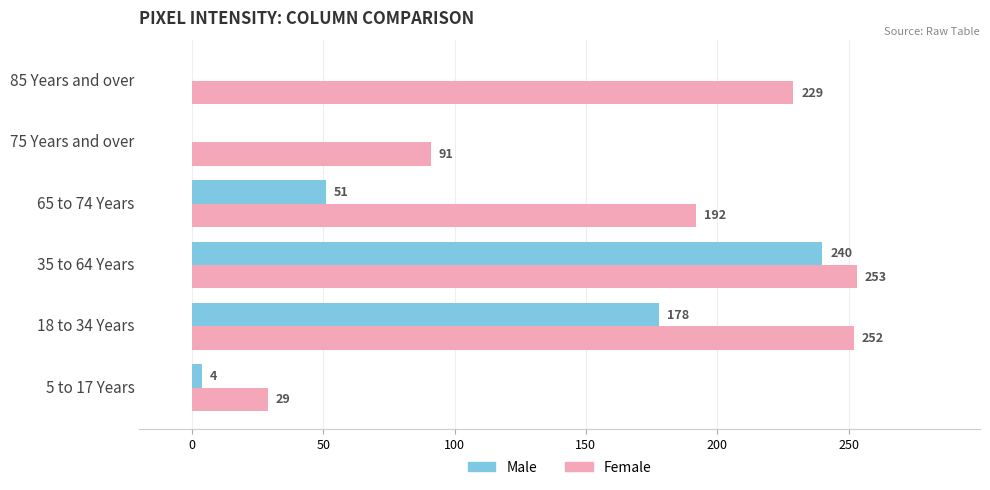

True or false: Female has a value of 308 at 85 Years and over.

False